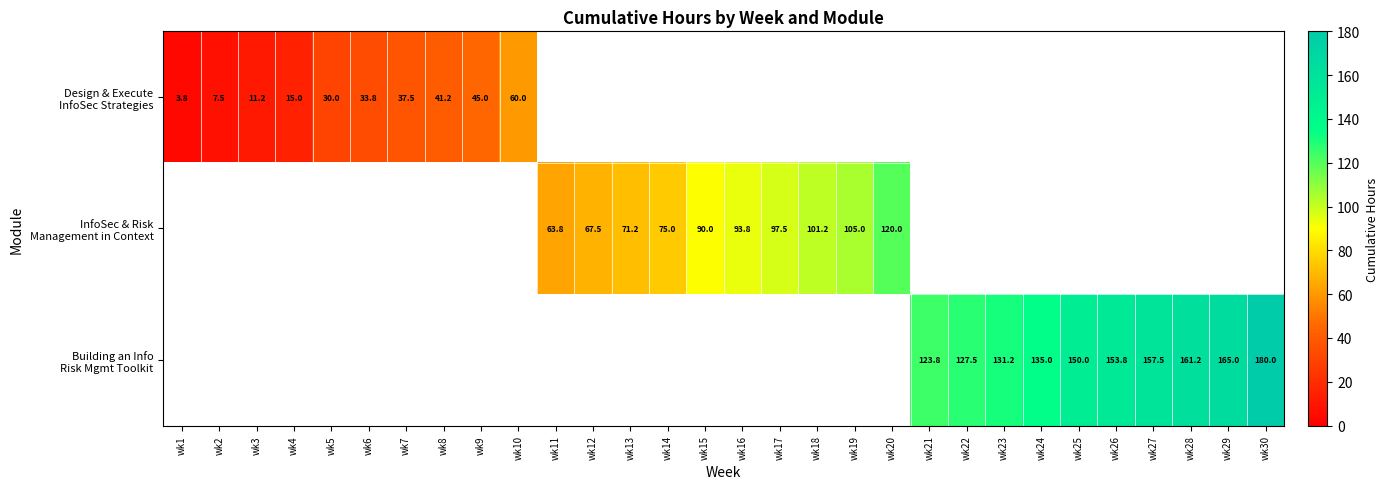

What is the minimum value for Design & Execute InfoSec Strategies?

3.8